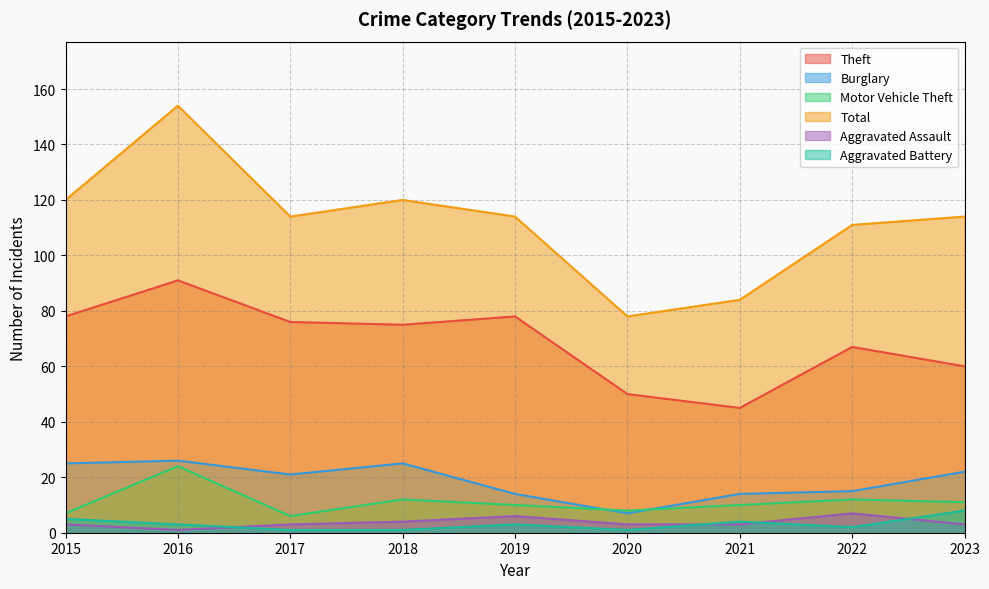

Between 2017 and 2020, which series saw the biggest shift?

Total